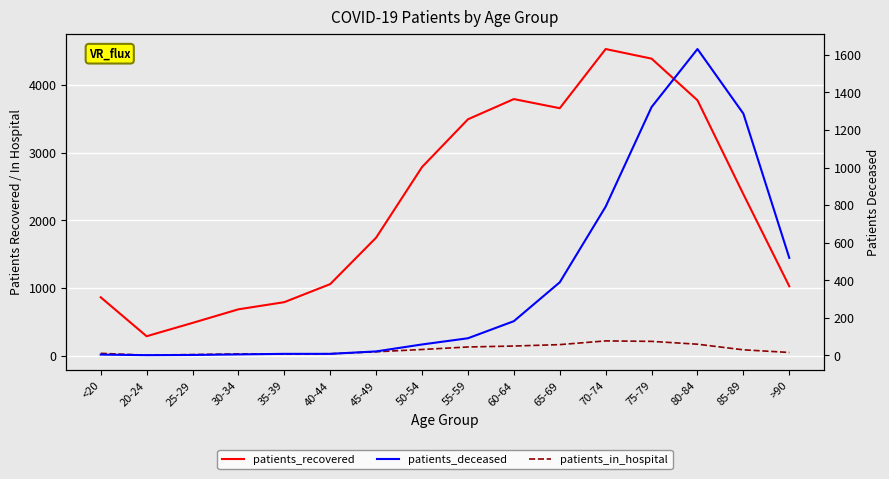

At which label does patients_deceased first exceed 91?

60-64